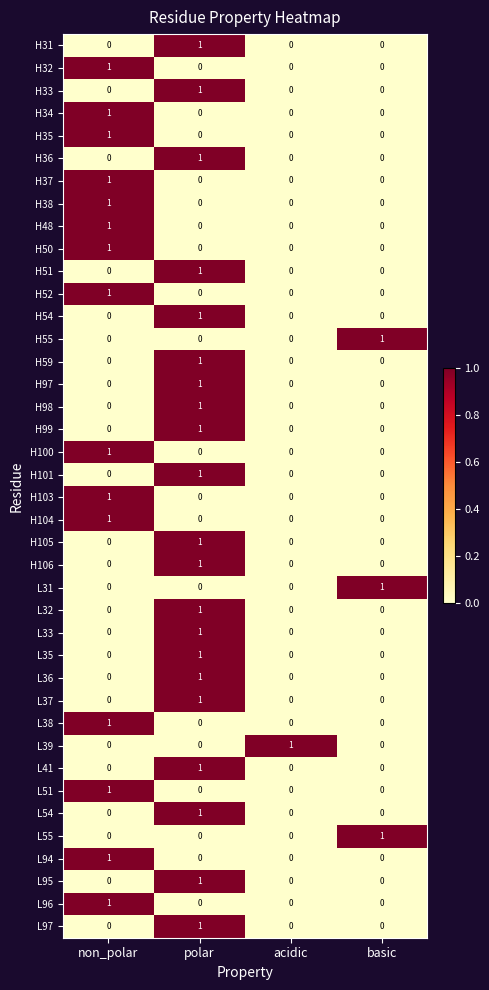

What is the total value across all series at non_polar?

15